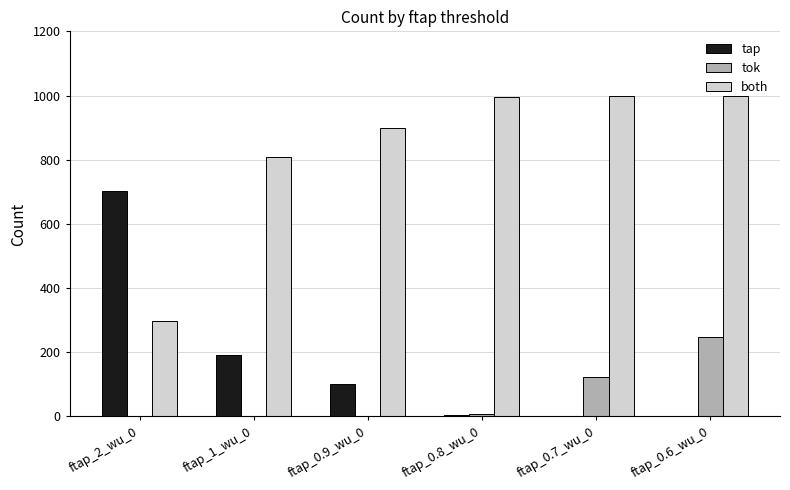

What value does the both series have at ftap_0.7_wu_0, to the nearest 50?

1000